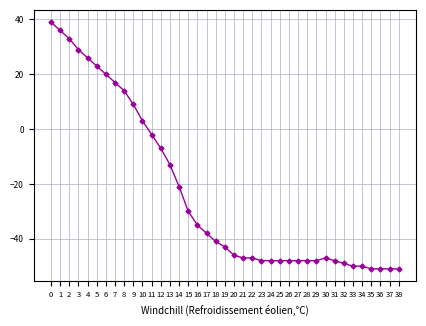

How many data points does each series have?

39